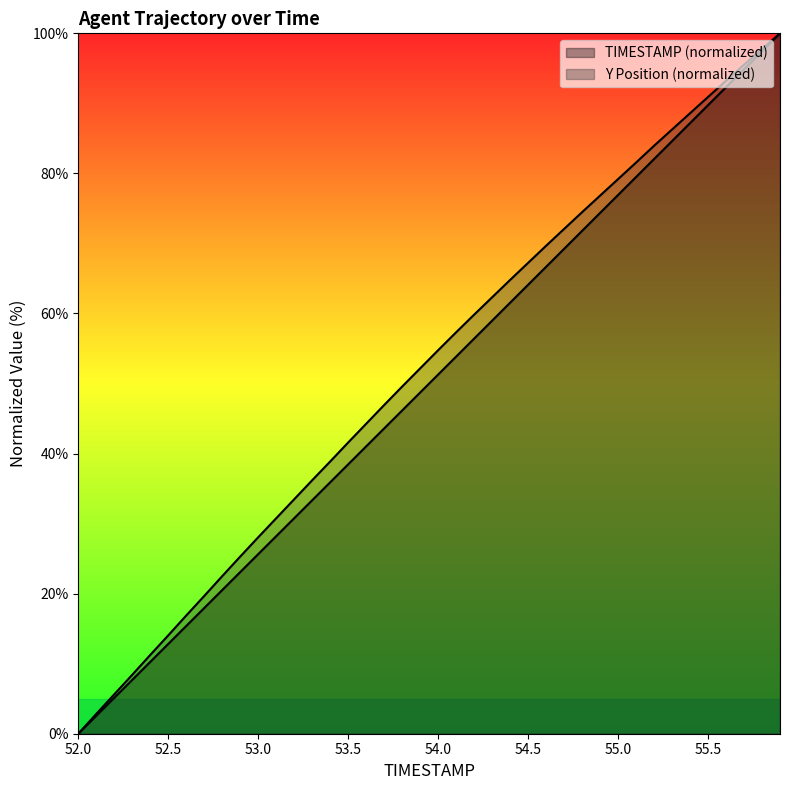

What is the value of the Y point at the 32nd from the left?

81.5